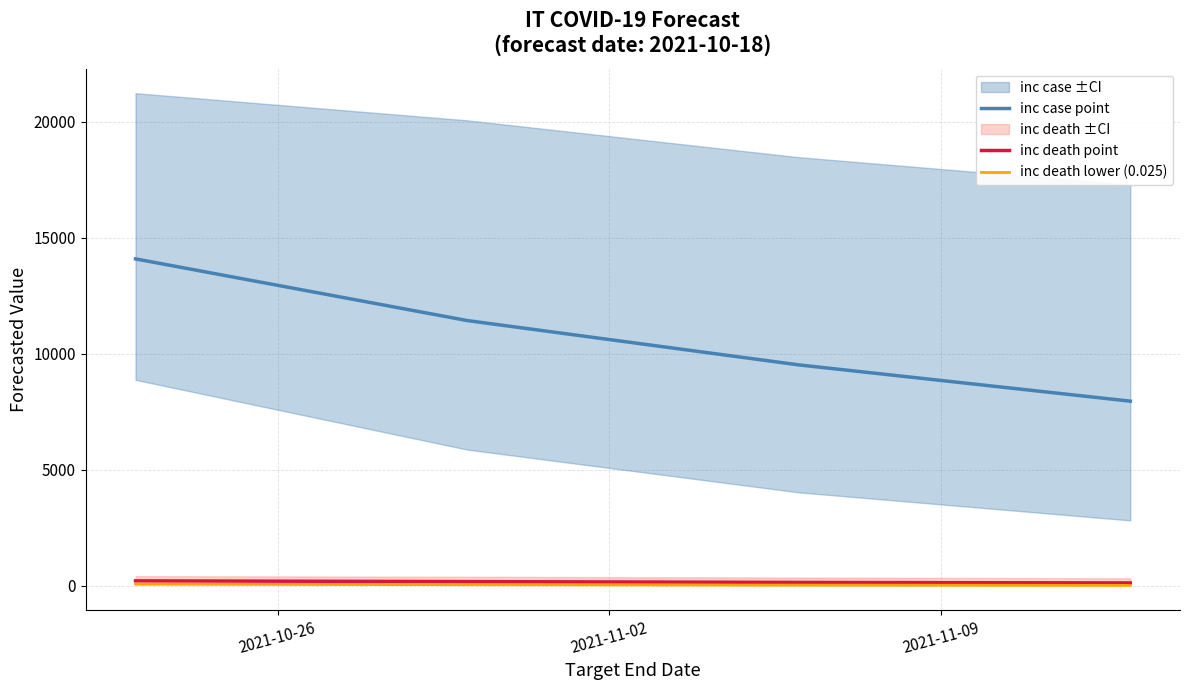

True or false: inc death point and inc case point cross at least once.

False